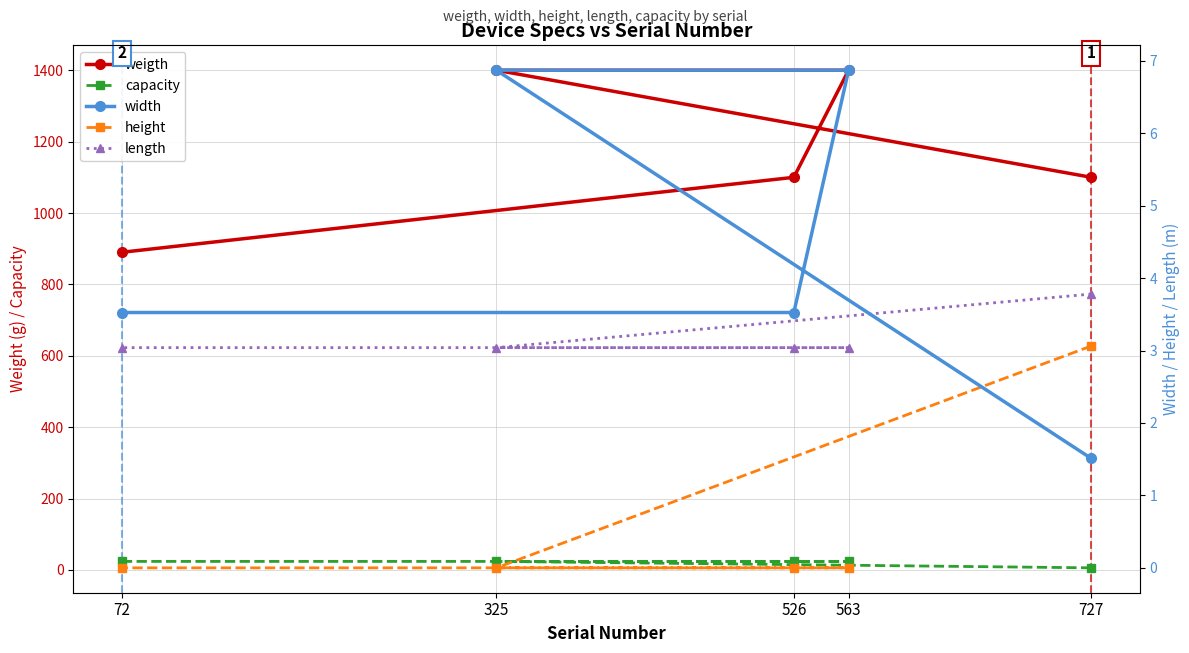

What is the label of the 2nd point from the left?

325